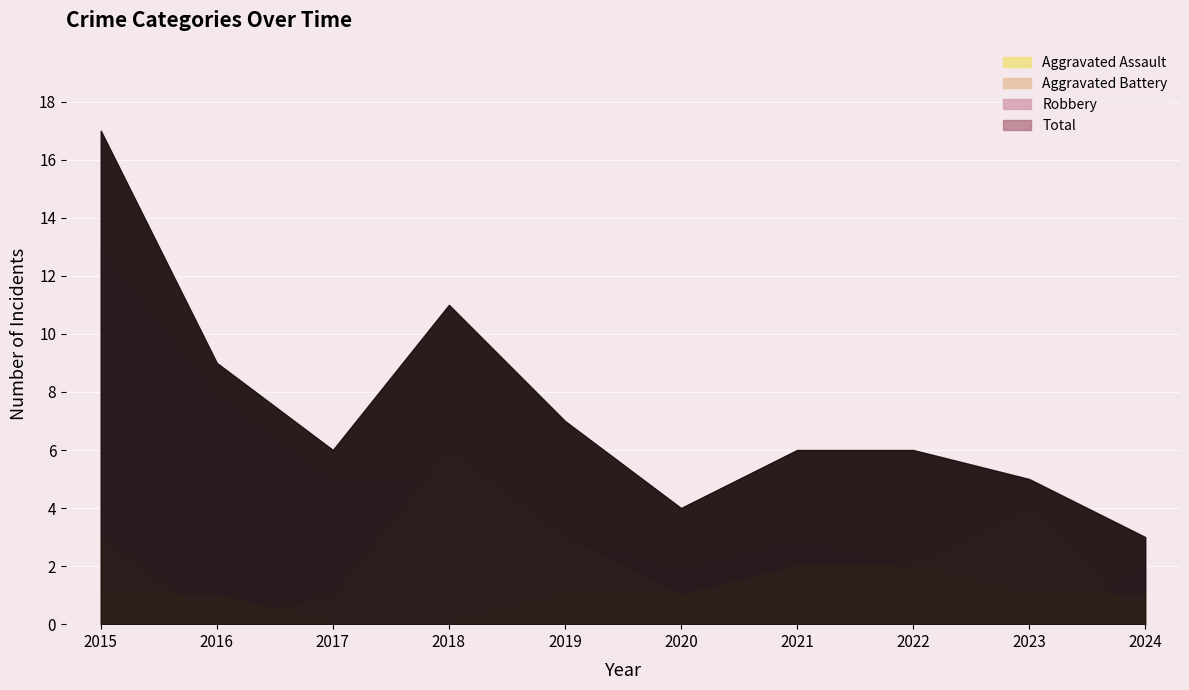

List the series in order of their peak value, lowest first.

Aggravated Assault, Aggravated Battery, Robbery, Total